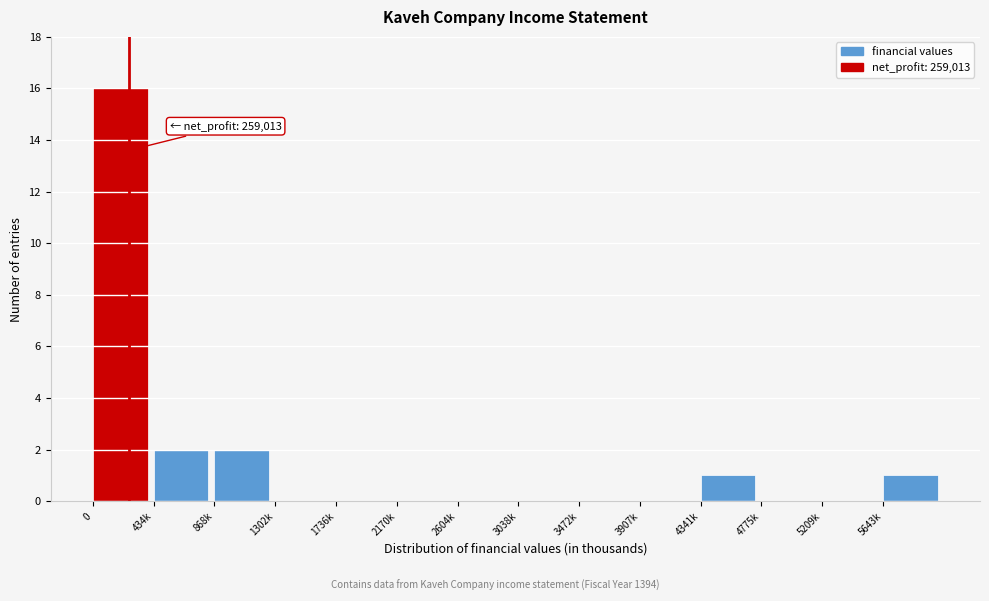

Reading left to right, list all the values displayed in this chart.

0=16	434k=2	868k=2	1302k=0	1736k=0	2170k=0	2604k=0	3038k=0	3472k=0	3907k=0	4341k=1	4775k=0	5209k=0	5643k=1